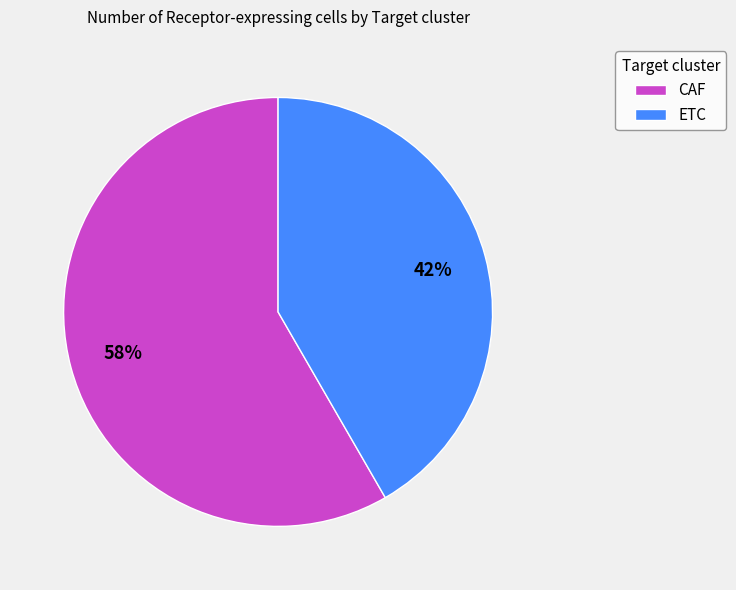

What percentage is the ETC slice, to the nearest percent?

42%